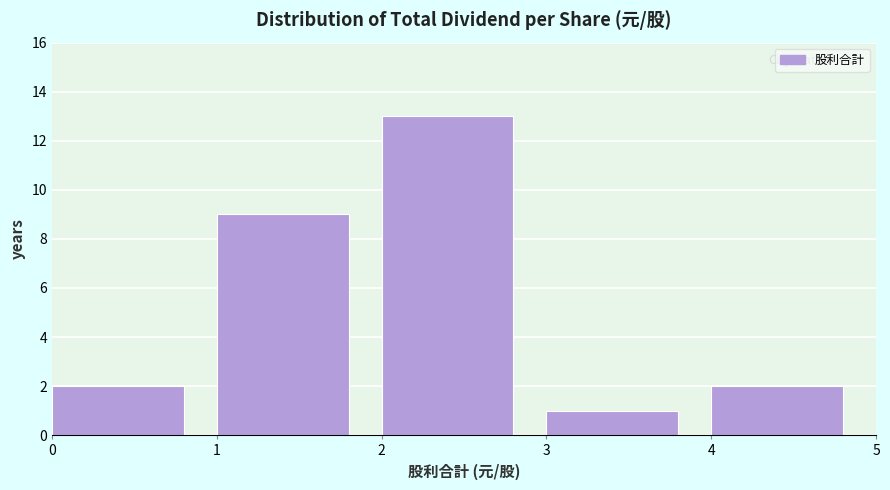

Reading left to right, transcribe this chart: for each bar, give the range it covers on the x-axis and its height. The values are not printed on the chart, so give them approximately, as read against the axis.

0 to 1: 2
1 to 2: 9
2 to 3: 13
3 to 4: 1
4 to 5: 2